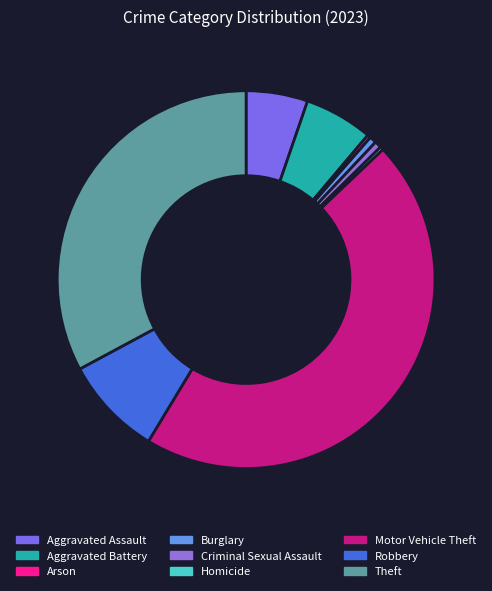

Count the number of slices in the pie.

9